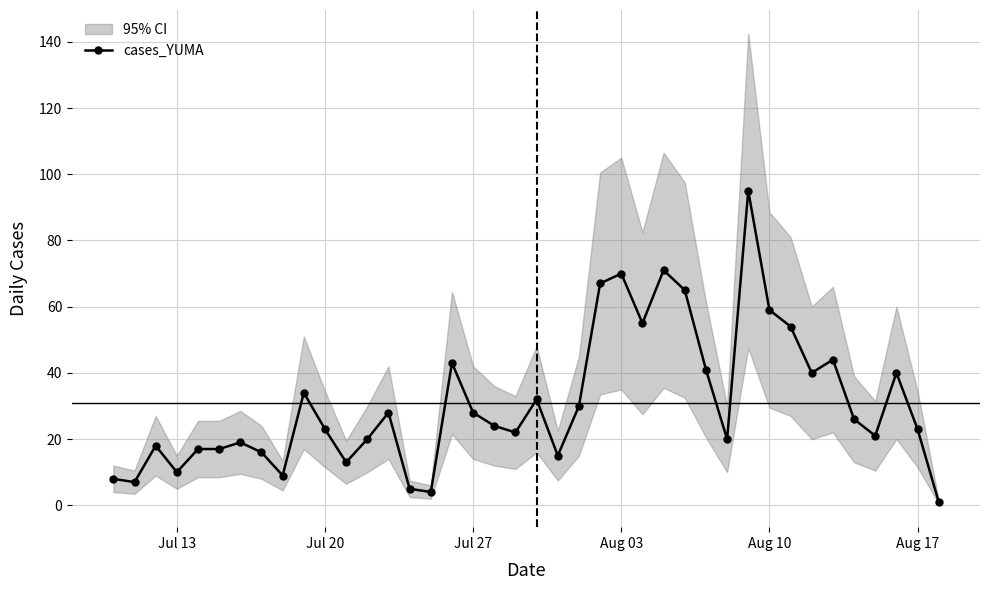

Reading right to left, what are all the values shown in this chart?

1	23	40	21	26	44	40	54	59	95	20	41	65	71	55	70	67	30	15	32	22	24	28	43	4	5	28	20	13	23	34	9	16	19	17	17	10	18	7	8